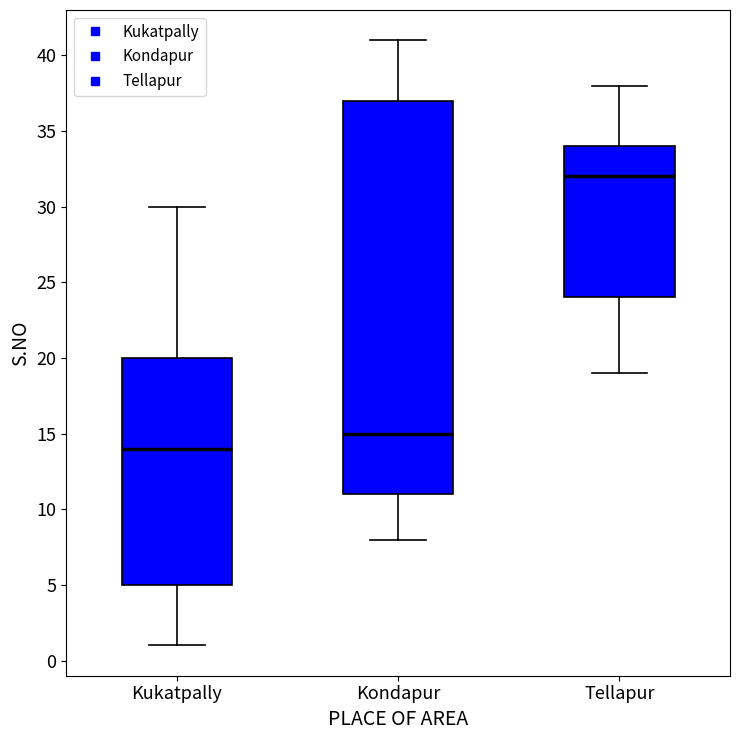

Reading left to right, read every box against the y-axis: the position of its median line, the range the box covers, and the ends of its whiskers. The values are not printed on the chart, so give them approximately, as read against the axis.

Kukatpally: median 14, box 5 to 20, whiskers 1 to 30
Kondapur: median 15, box 11 to 37, whiskers 8 to 41
Tellapur: median 32, box 24 to 34, whiskers 19 to 38